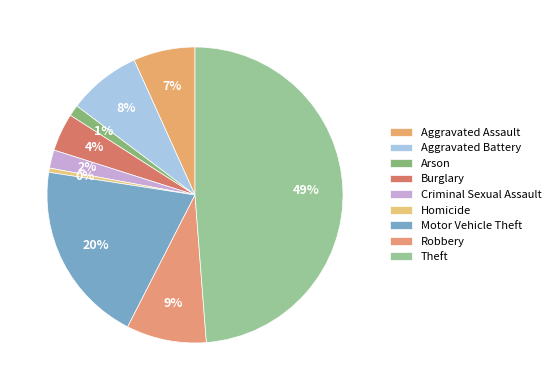

Rank the categories by value from lowest to highest.

Homicide, Arson, Criminal Sexual Assault, Burglary, Aggravated Assault, Aggravated Battery, Robbery, Motor Vehicle Theft, Theft